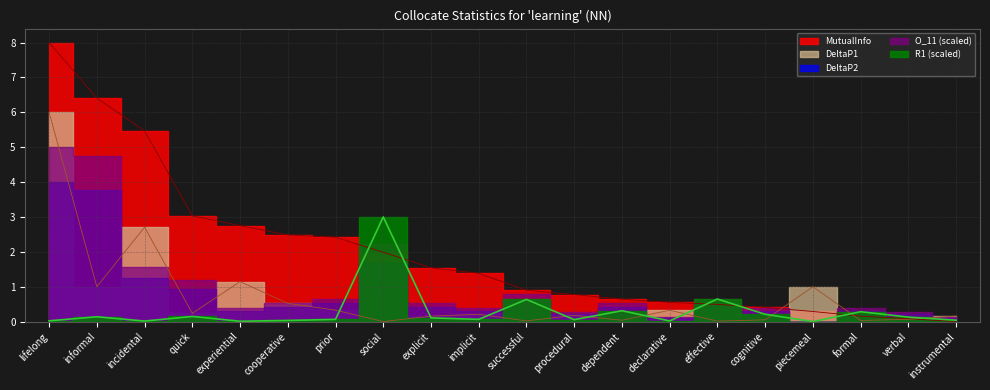

What is the difference between the maximum and minimum values in the R1_scaled series?

3.0